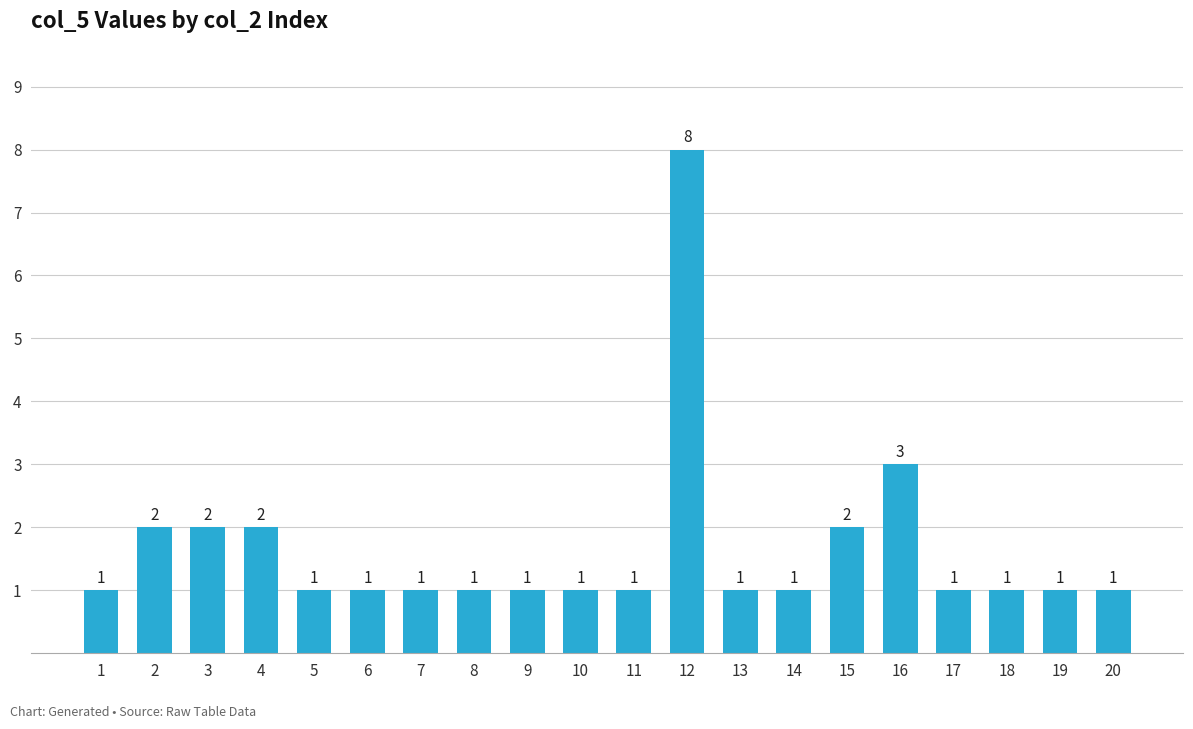

Is it true that the value at 6 is 1?

True